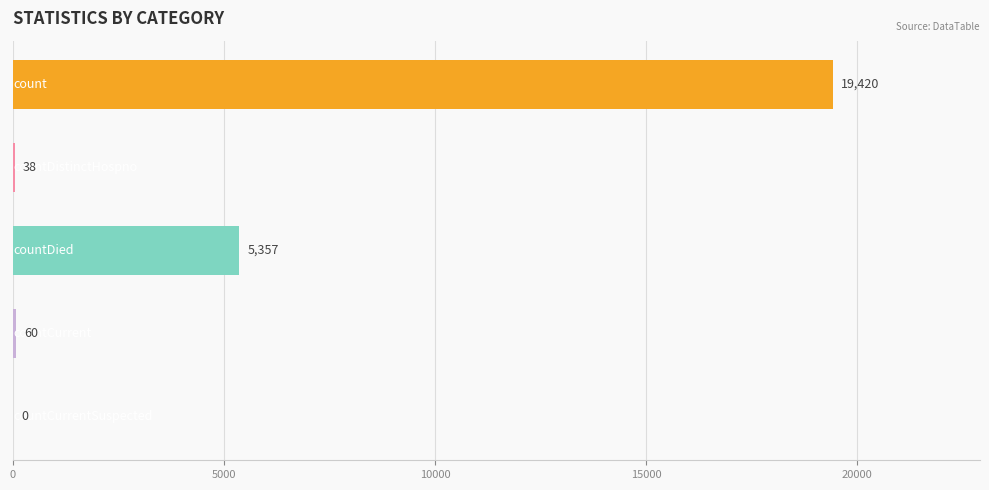

What is the sum of all values?

24875